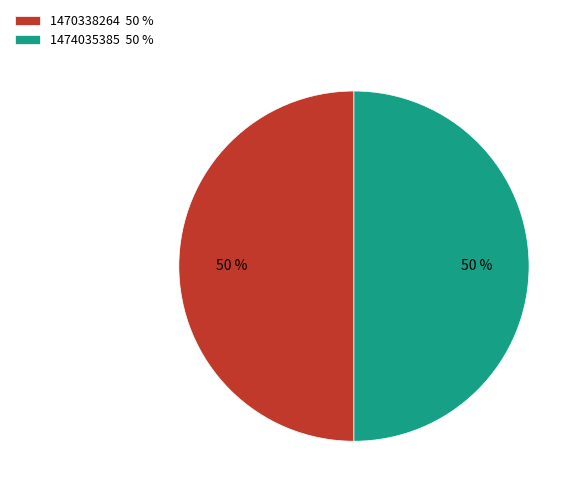

What percentage is the 1470338264 50 % slice, to the nearest percent?

50%